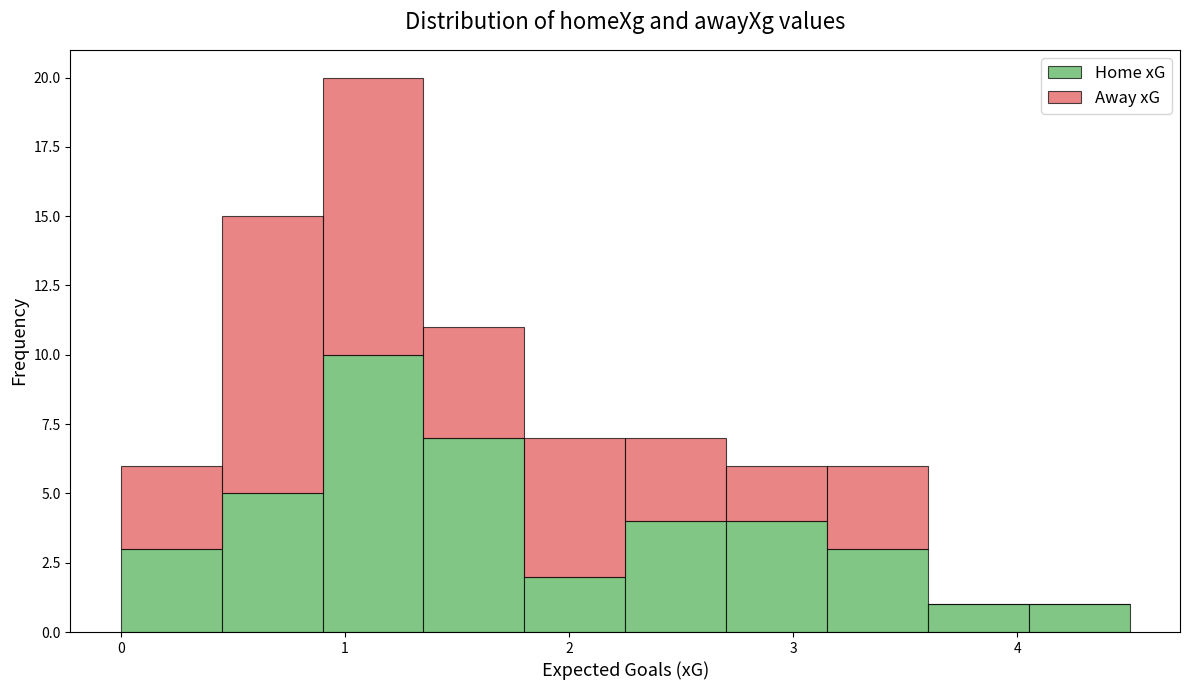

Which range on the x-axis has the tallest stacked bar (by total height)?

0.90 to 1.35